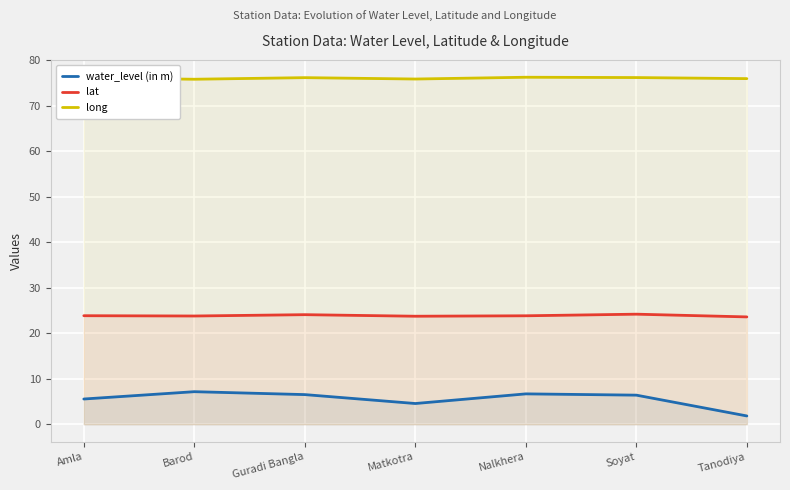

What is the label of the 2nd point from the left?

Barod